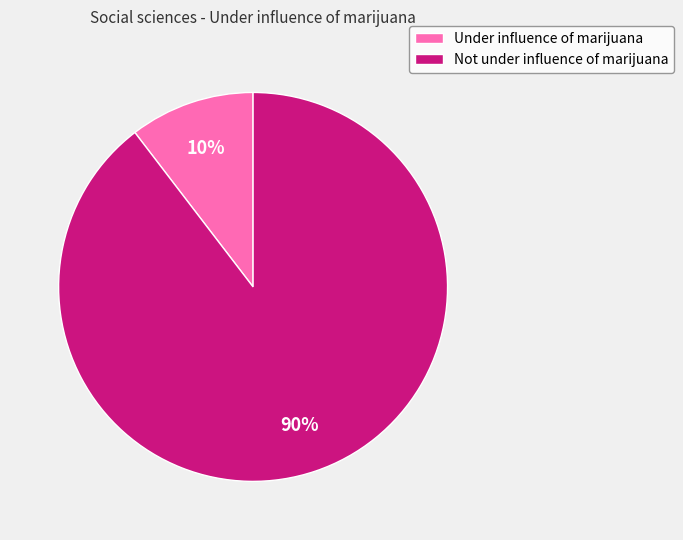

To the nearest percent, what percentage of the pie is Not under influence of marijuana?

90%